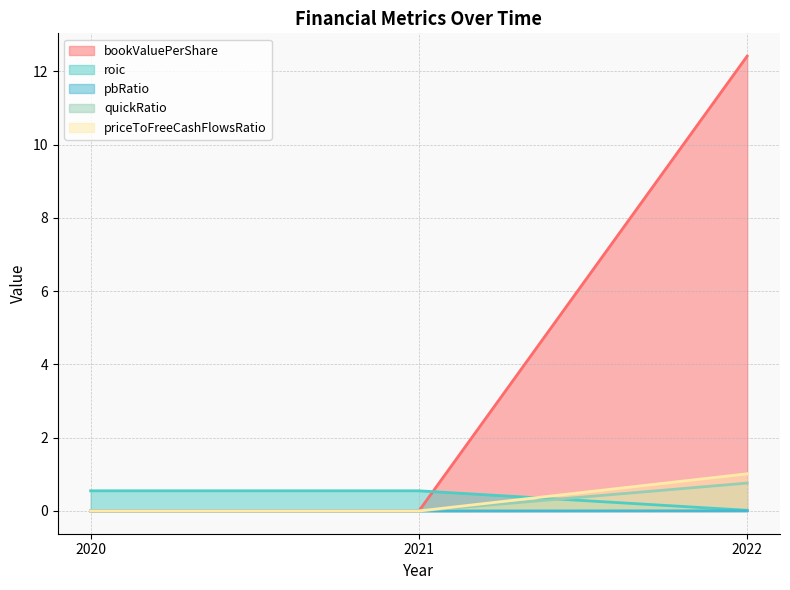

Rank the categories by pbRatio value from highest to lowest.

2020, 2021, 2022